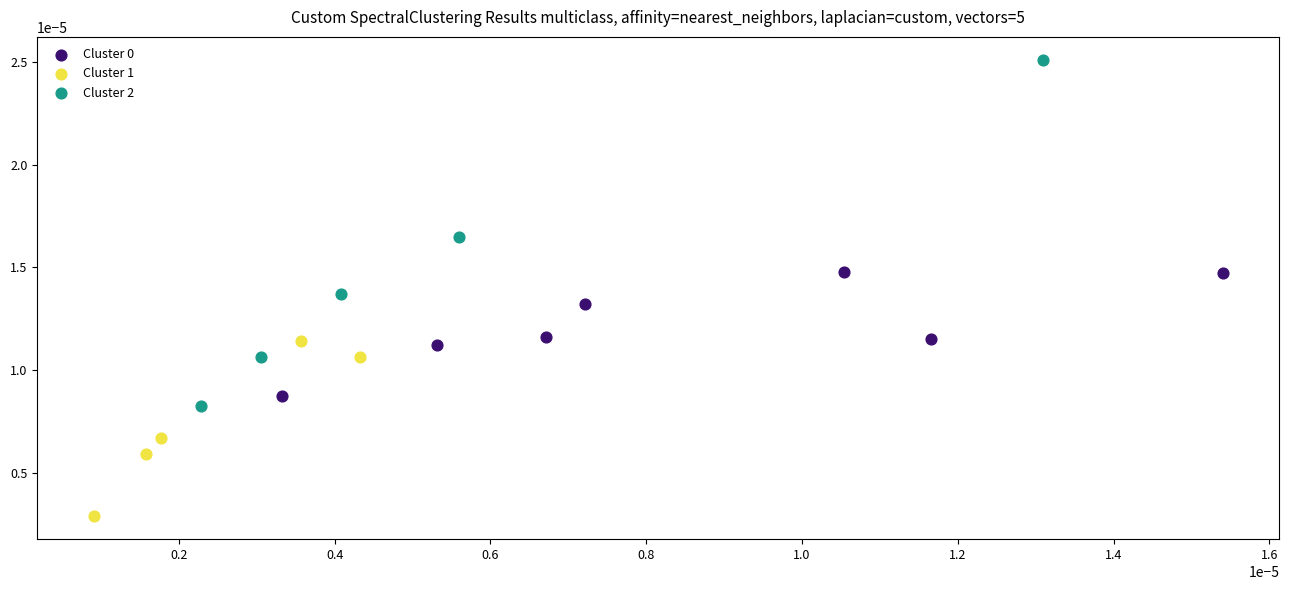

Which series contains the highest Y value?

Cluster 2